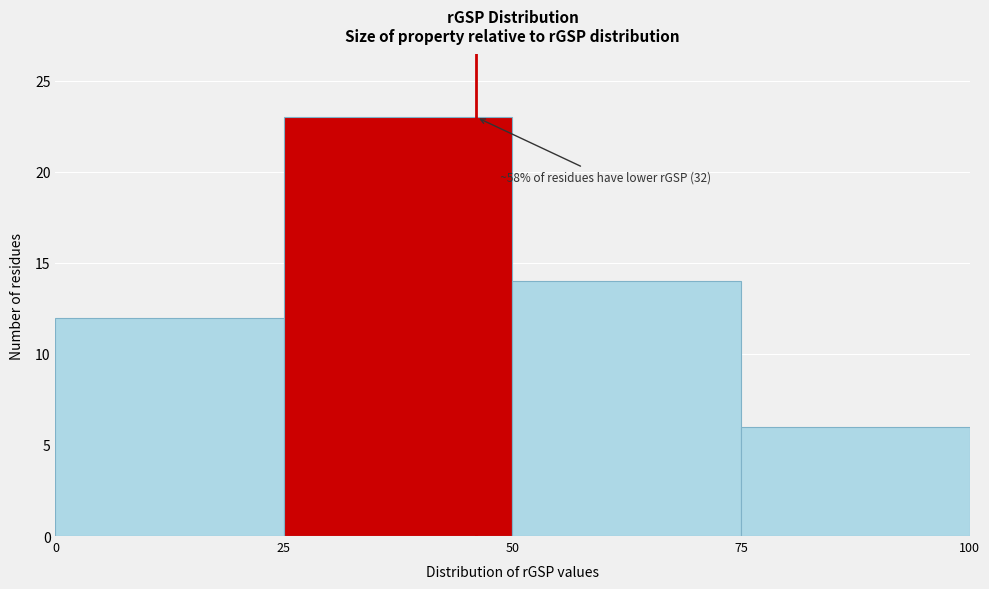

Which range on the x-axis has the tallest bar?

25 to 50